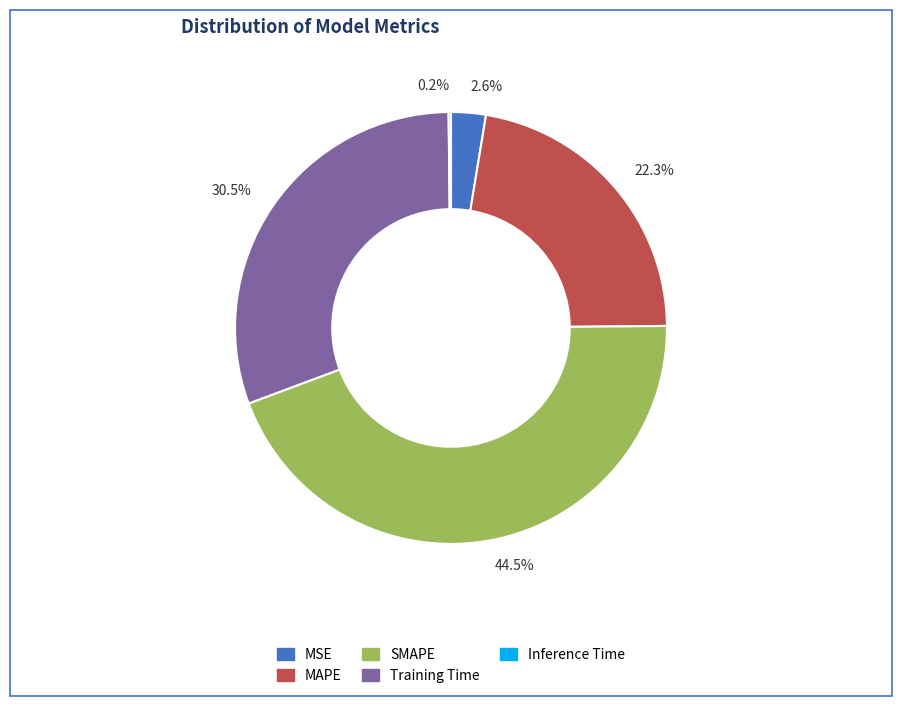

Which category has the biggest portion of the pie?

44.5%